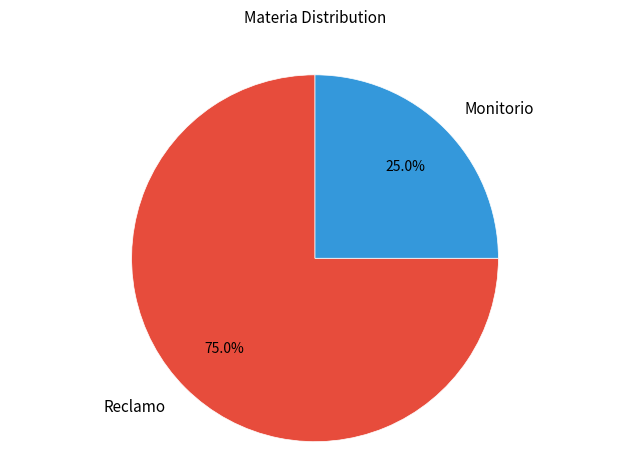

Is there a majority slice in this chart?

Yes